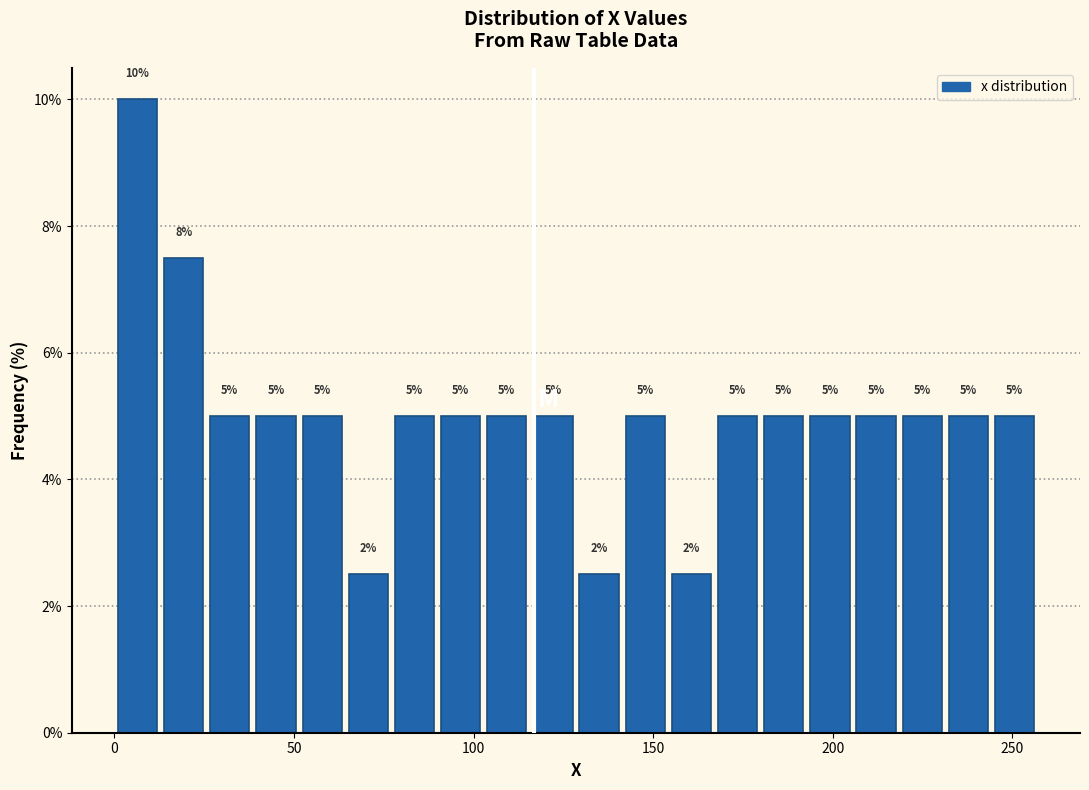

Read against the x-axis, roughly where is the centre of the tallest bar?

5